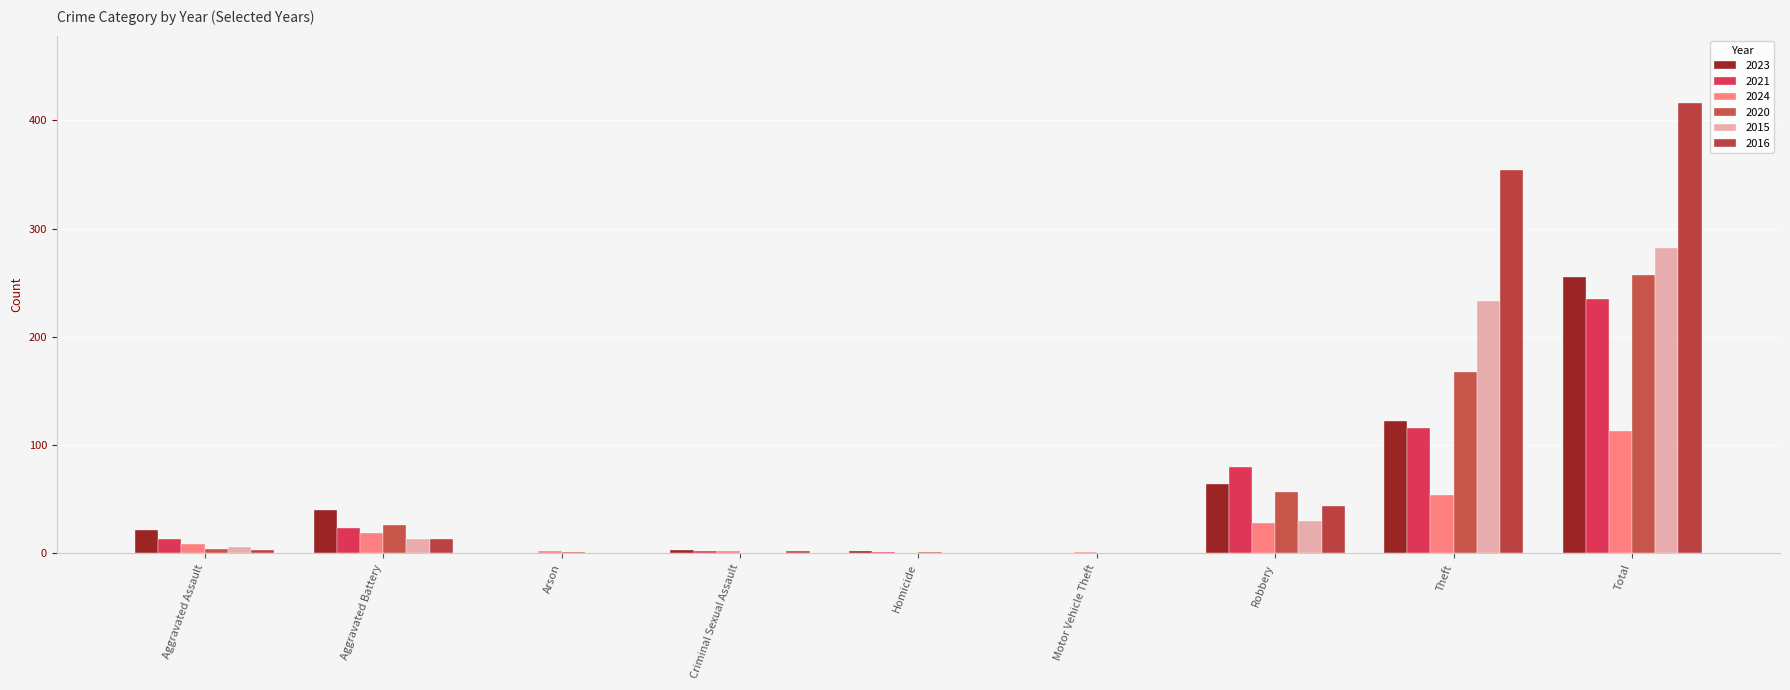

How many distinct data groups are displayed?

6